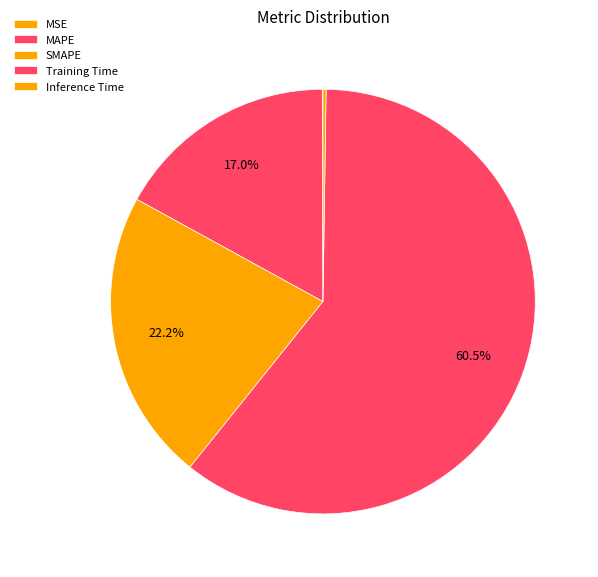

How much of the chart is everything except MAPE?

83.0%